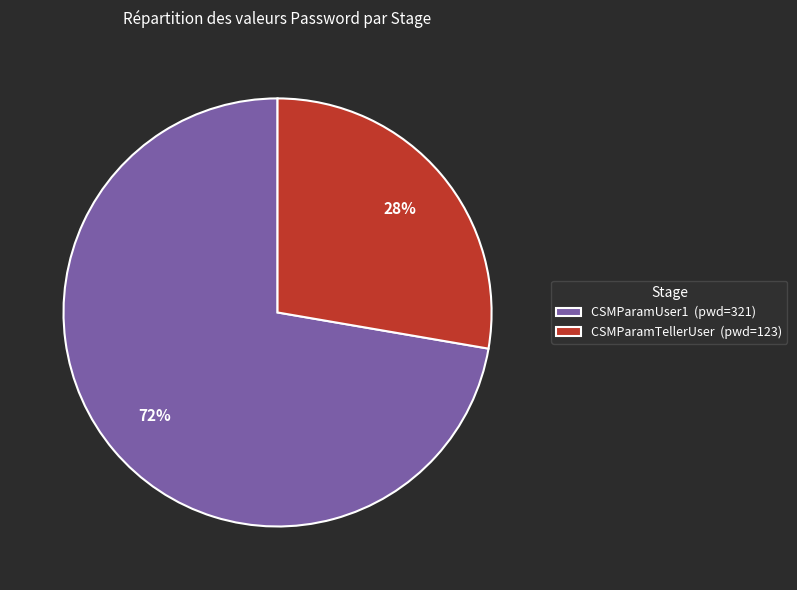

To the nearest percent, what is the average slice percentage?

50%